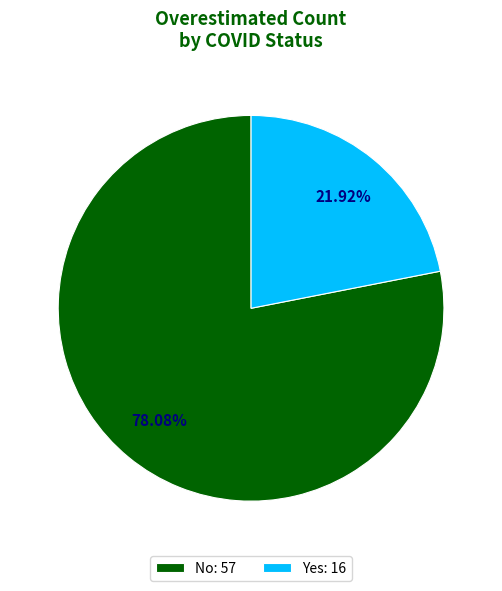

Which category has the biggest portion of the pie?

No